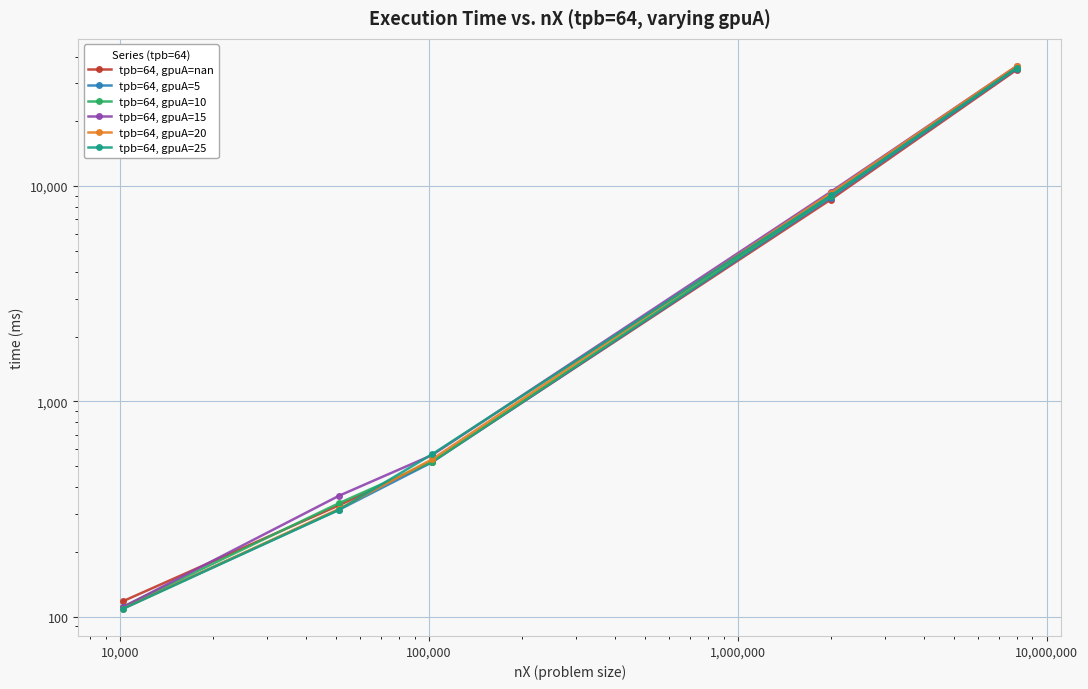

Which has a higher value, 1,000,000 or 100,000?

1,000,000